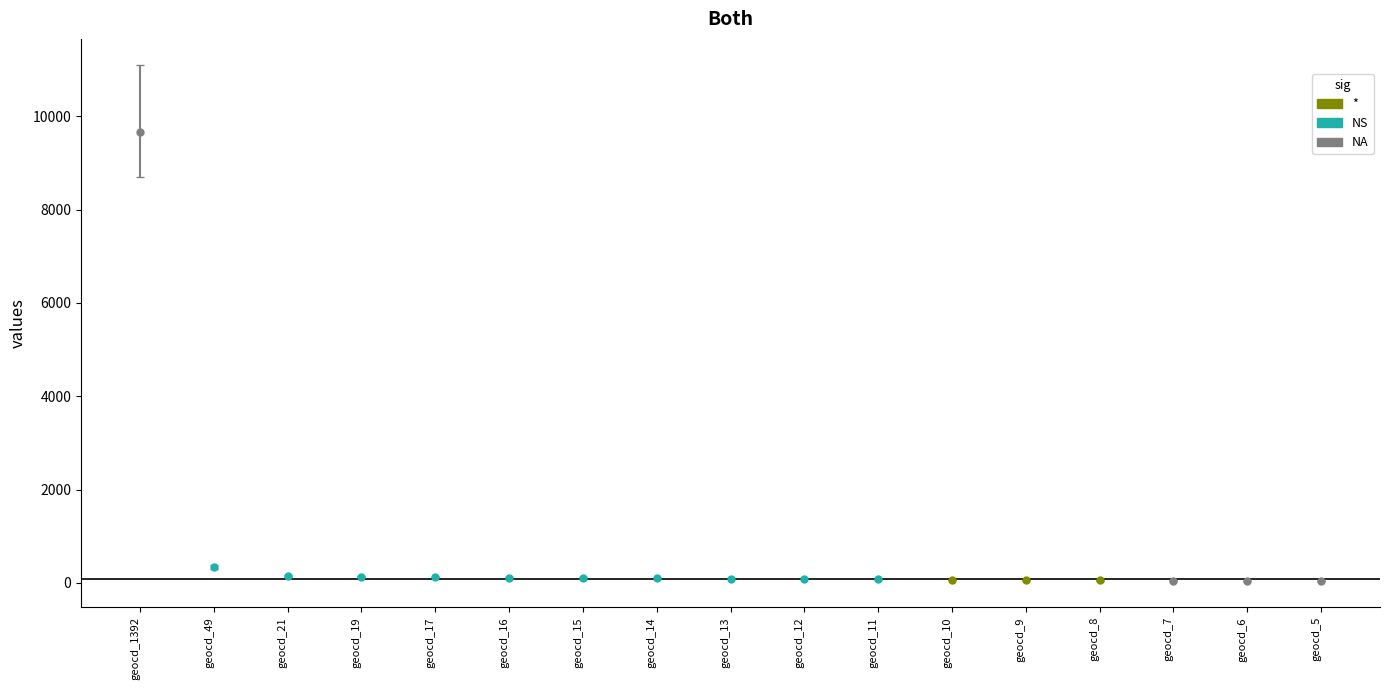

Rank the categories by value from lowest to highest.

5, 6, 7, 8, 9, 10, 11, 12, 13, 14, 15, 16, 17, 19, 21, 49, 1392